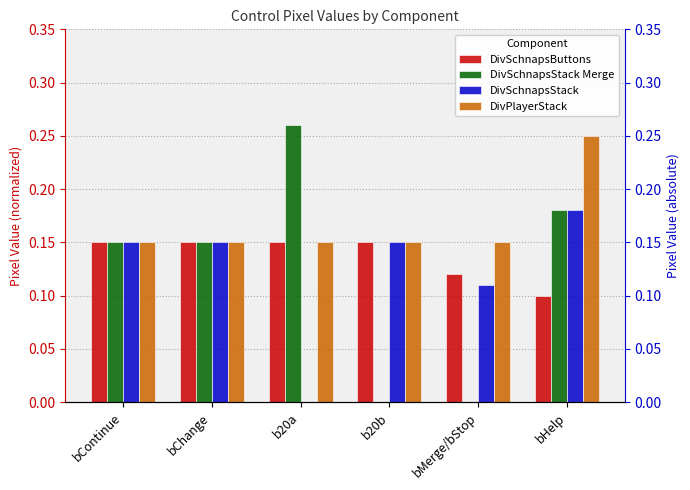

List the series in order of their peak value, highest first.

DivSchnapsStack Merge, DivPlayerStack, DivSchnapsStack, DivSchnapsButtons